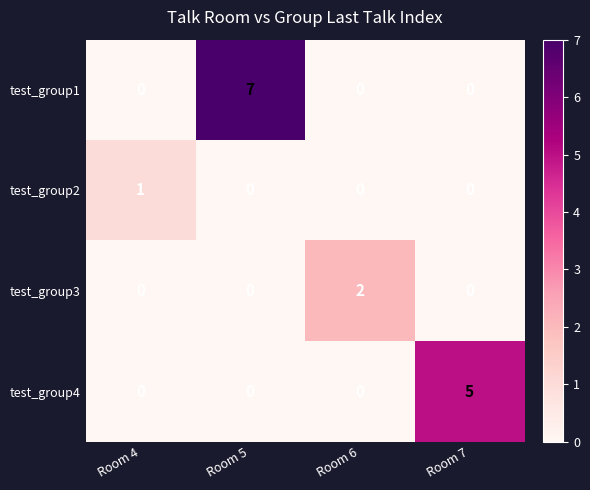

Which series has the largest total across all categories?

test_group1